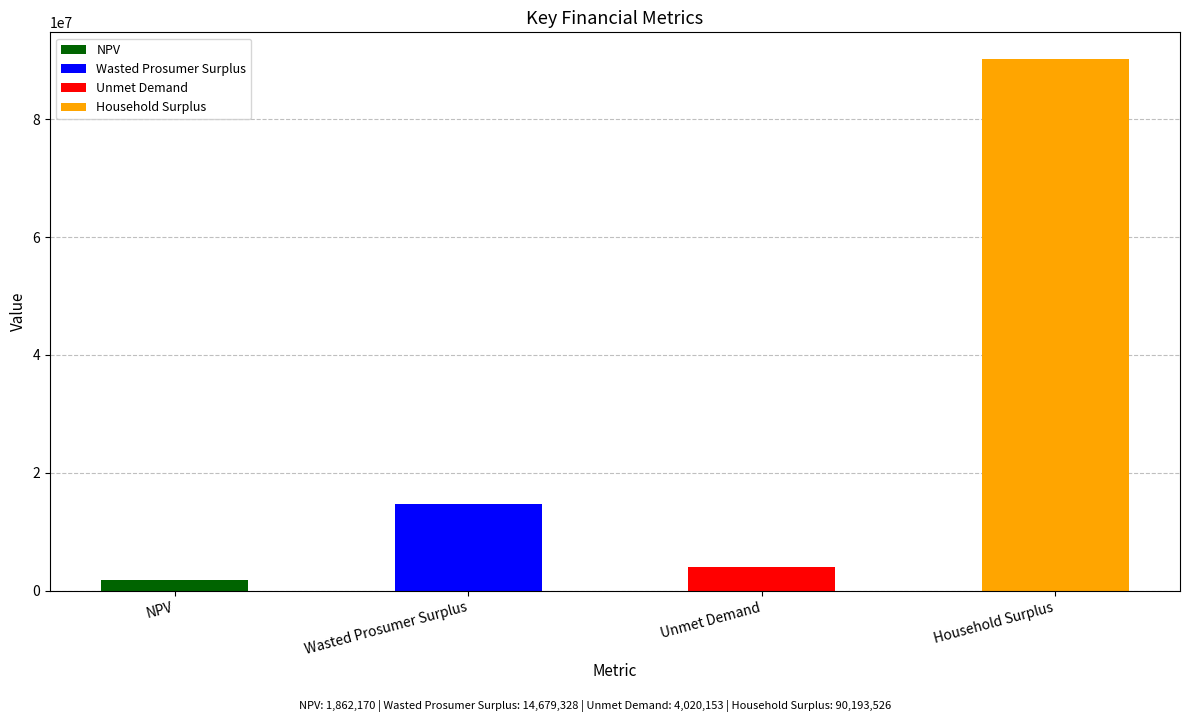

What is the difference between the maximum and minimum values?

88331356.0